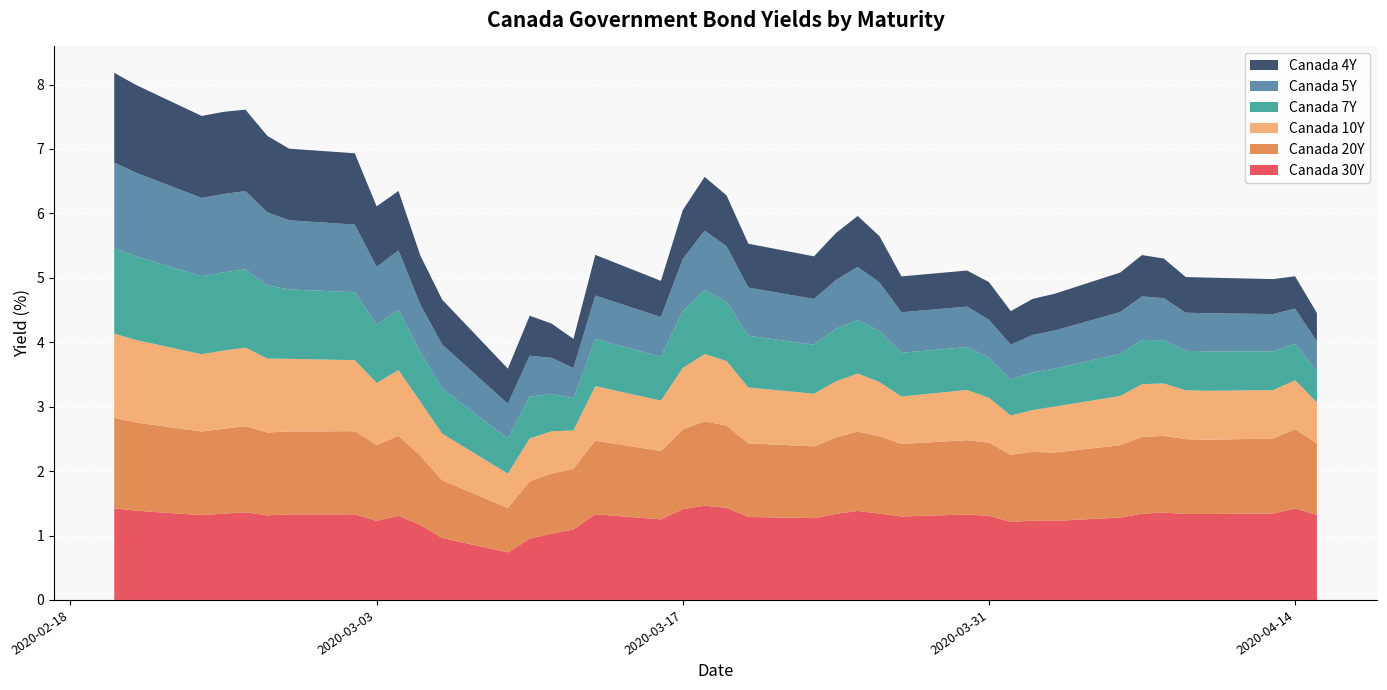

Reading left to right, extract all data points from this chart.

Canada 30Y: 1.4	1.4	1.3	1.3	1.4	1.3	1.3	1.3	1.2	1.3	1.2	1.0	0.7	0.9	1.0	1.1	1.3	1.2	1.4	1.5	1.4	1.3	1.3	1.3	1.4	1.3	1.3	1.3	1.3	1.2	1.2	1.2	1.3	1.3	1.4	1.3	1.3	1.3	1.4	1.3
Canada 20Y: 1.4	1.4	1.3	1.3	1.3	1.3	1.3	1.3	1.2	1.2	1.1	0.9	0.7	0.9	0.9	0.9	1.1	1.1	1.2	1.3	1.3	1.1	1.1	1.2	1.2	1.2	1.1	1.2	1.1	1.0	1.1	1.1	1.1	1.2	1.2	1.2	1.2	1.2	1.2	1.1
Canada 10Y: 1.3	1.3	1.2	1.2	1.2	1.1	1.1	1.1	1.0	1.0	0.8	0.7	0.5	0.7	0.7	0.6	0.8	0.8	1.0	1.0	1.0	0.9	0.8	0.9	0.9	0.8	0.7	0.8	0.7	0.6	0.6	0.7	0.8	0.8	0.8	0.8	0.8	0.8	0.8	0.6
Canada 7Y: 1.3	1.3	1.2	1.2	1.2	1.1	1.1	1.1	0.9	0.9	0.8	0.7	0.5	0.6	0.6	0.5	0.7	0.7	0.9	1.0	0.9	0.8	0.8	0.8	0.8	0.8	0.7	0.7	0.6	0.6	0.6	0.6	0.7	0.7	0.7	0.6	0.6	0.6	0.6	0.5
Canada 5Y: 1.3	1.3	1.2	1.2	1.2	1.1	1.1	1.1	0.9	0.9	0.7	0.7	0.5	0.6	0.6	0.5	0.7	0.6	0.8	0.9	0.9	0.7	0.7	0.8	0.8	0.8	0.6	0.6	0.6	0.5	0.6	0.6	0.6	0.7	0.7	0.6	0.6	0.6	0.5	0.5
Canada 4Y: 1.4	1.4	1.3	1.3	1.3	1.2	1.1	1.1	0.9	0.9	0.8	0.7	0.5	0.6	0.5	0.5	0.6	0.6	0.8	0.8	0.8	0.7	0.7	0.7	0.8	0.7	0.6	0.6	0.6	0.5	0.6	0.6	0.6	0.6	0.6	0.6	0.6	0.5	0.5	0.4